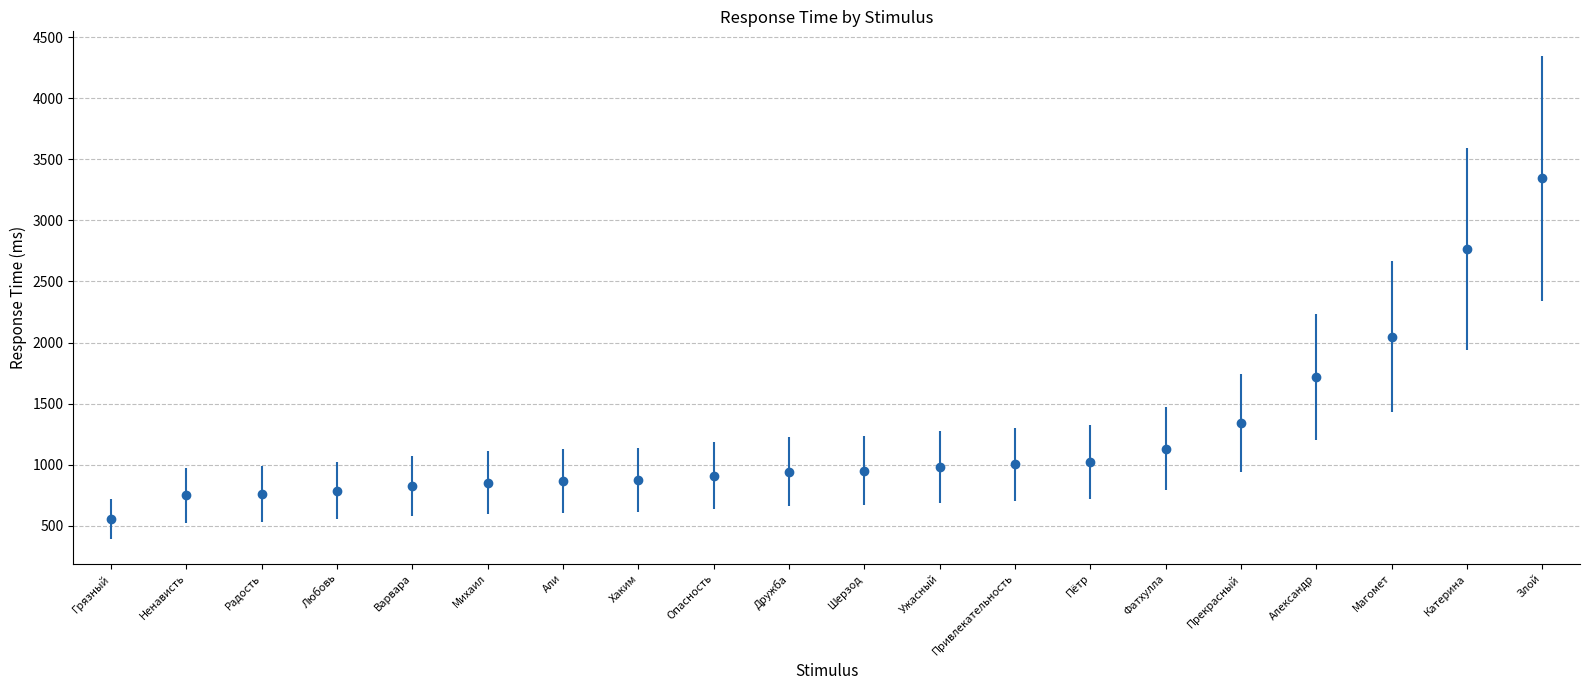

The value at Ужасный is 380. True or false?

False